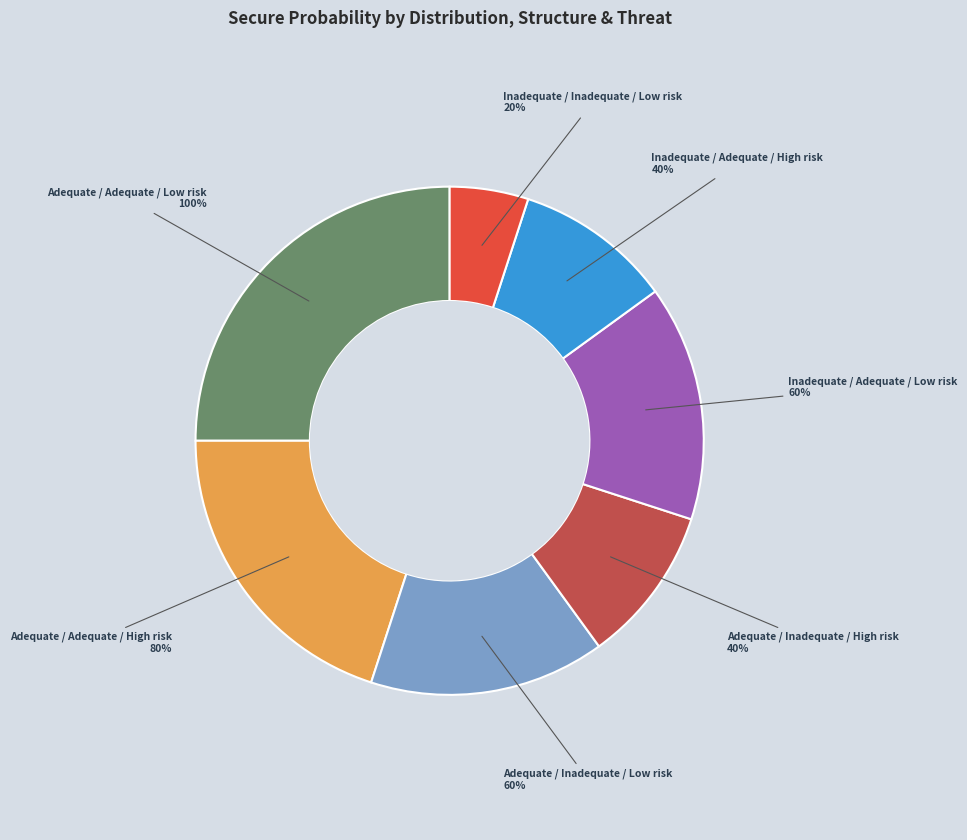

Is there any slice that represents more than half of the pie?

No